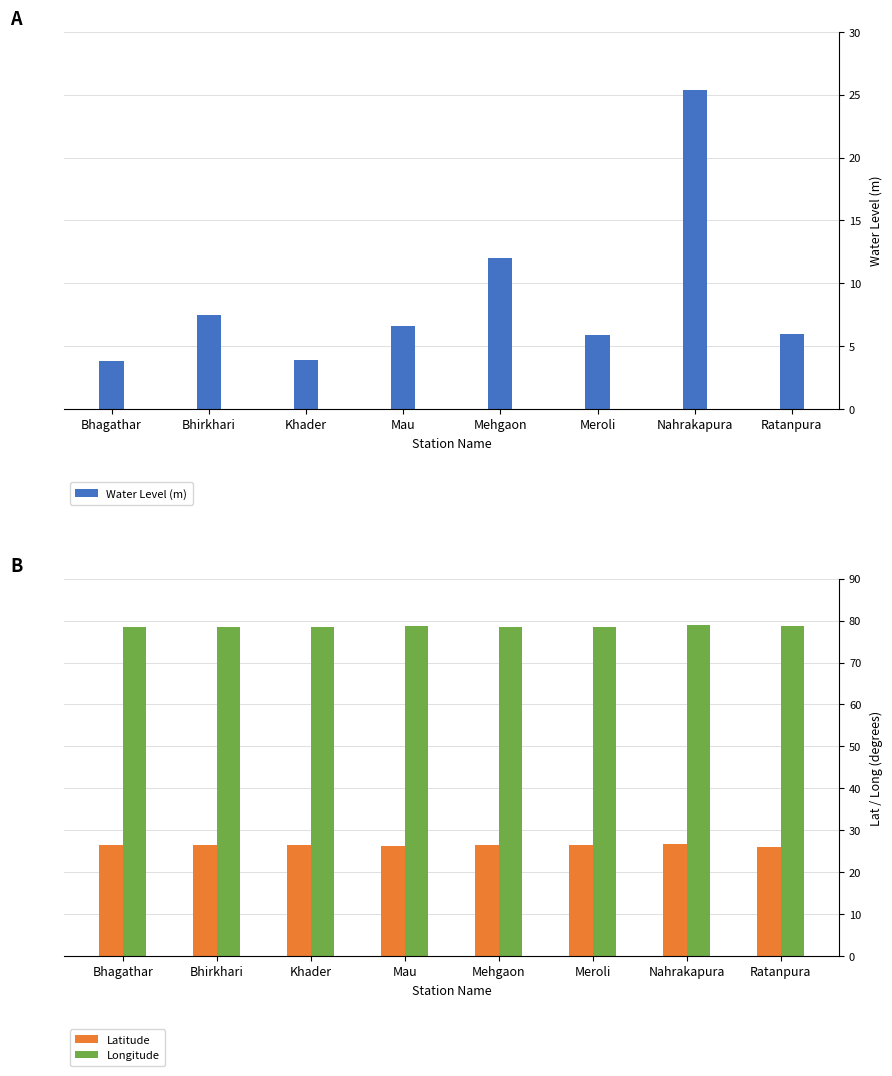

The value of Latitude at Bhagathar is 26.3. True or false?

True